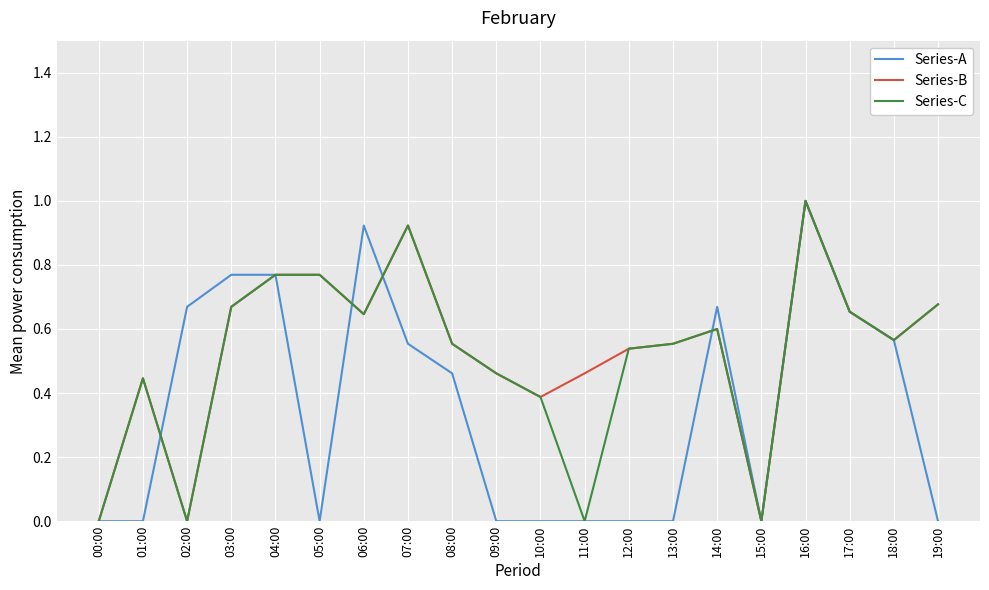

Which label corresponds to the largest value in the chart?

16:00